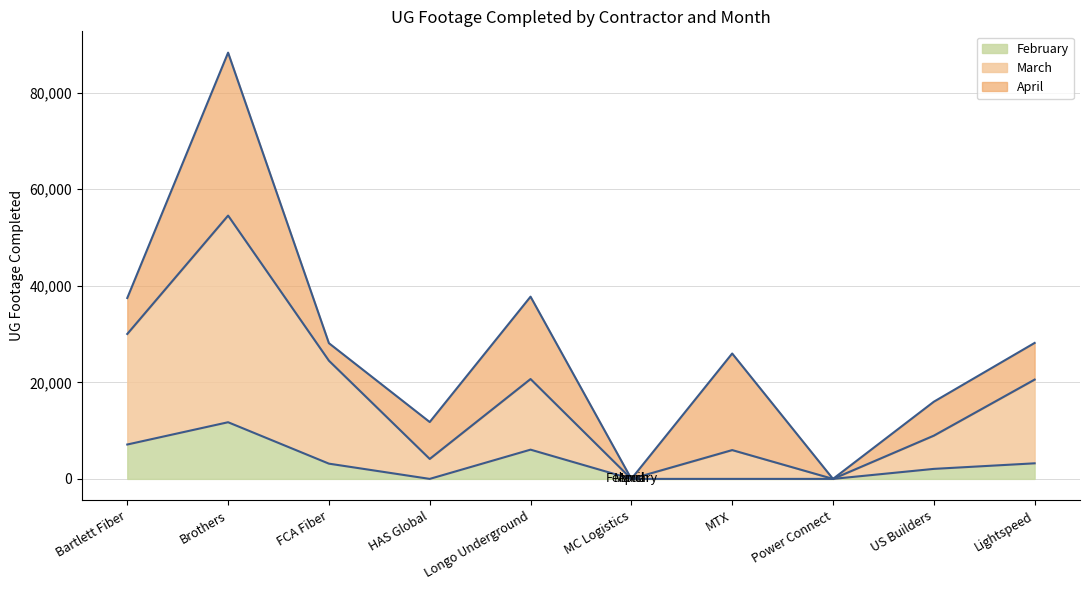

At which label does February reach its peak?

Brothers